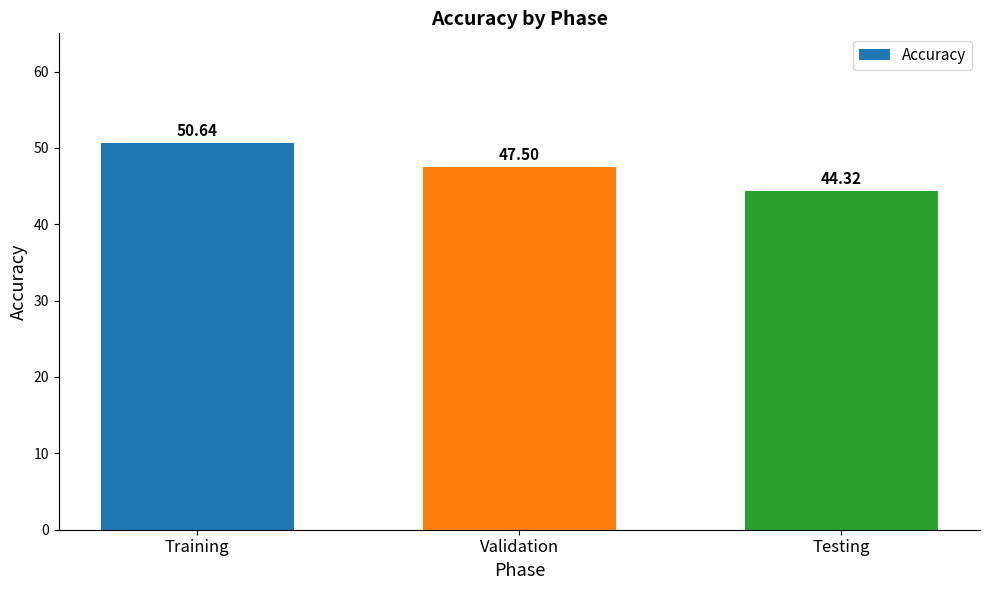

At which label does the data first exceed 47?

Training